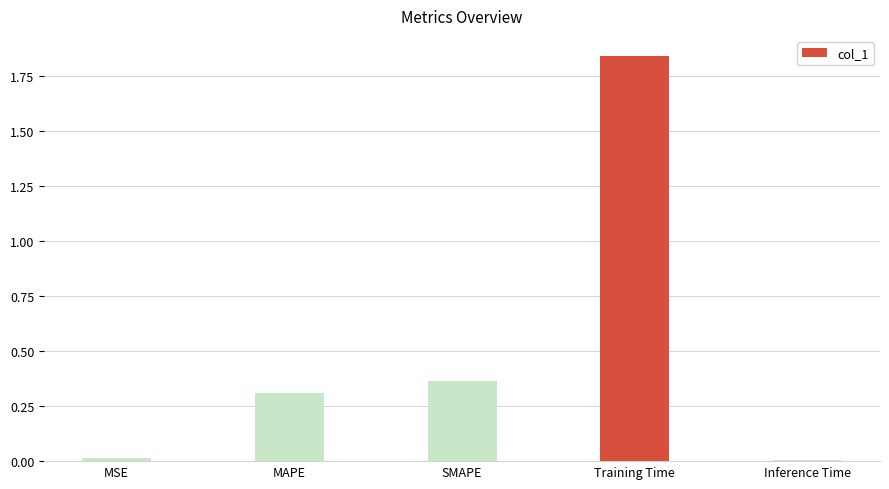

The value at SMAPE is 0.2. True or false?

False